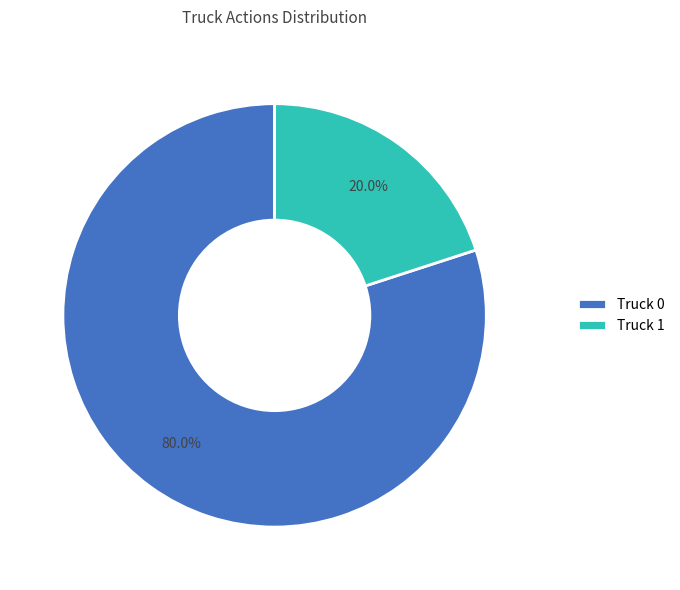

How many slices are in this pie chart?

2